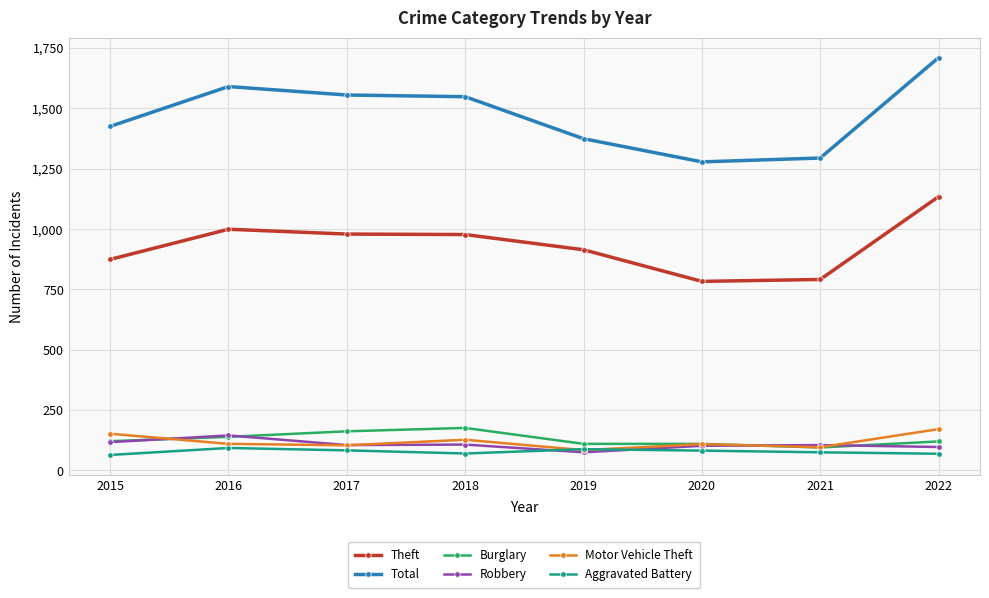

What is the difference between the Aggravated Battery values at 2021 and 2016?

18